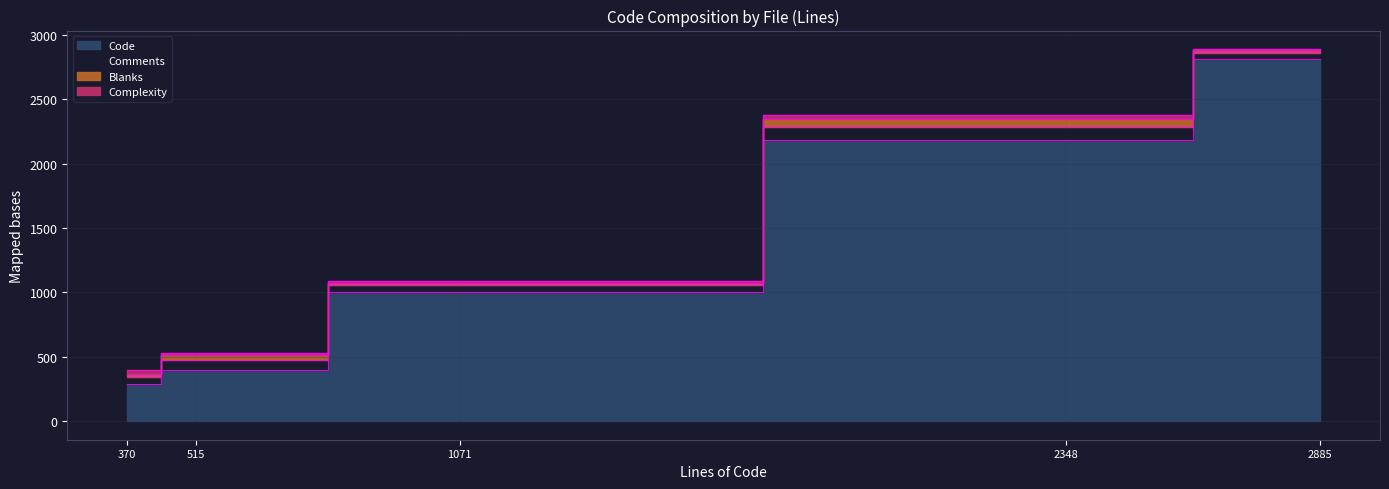

What is the difference between the second highest and minimum values in the Code series?

1892